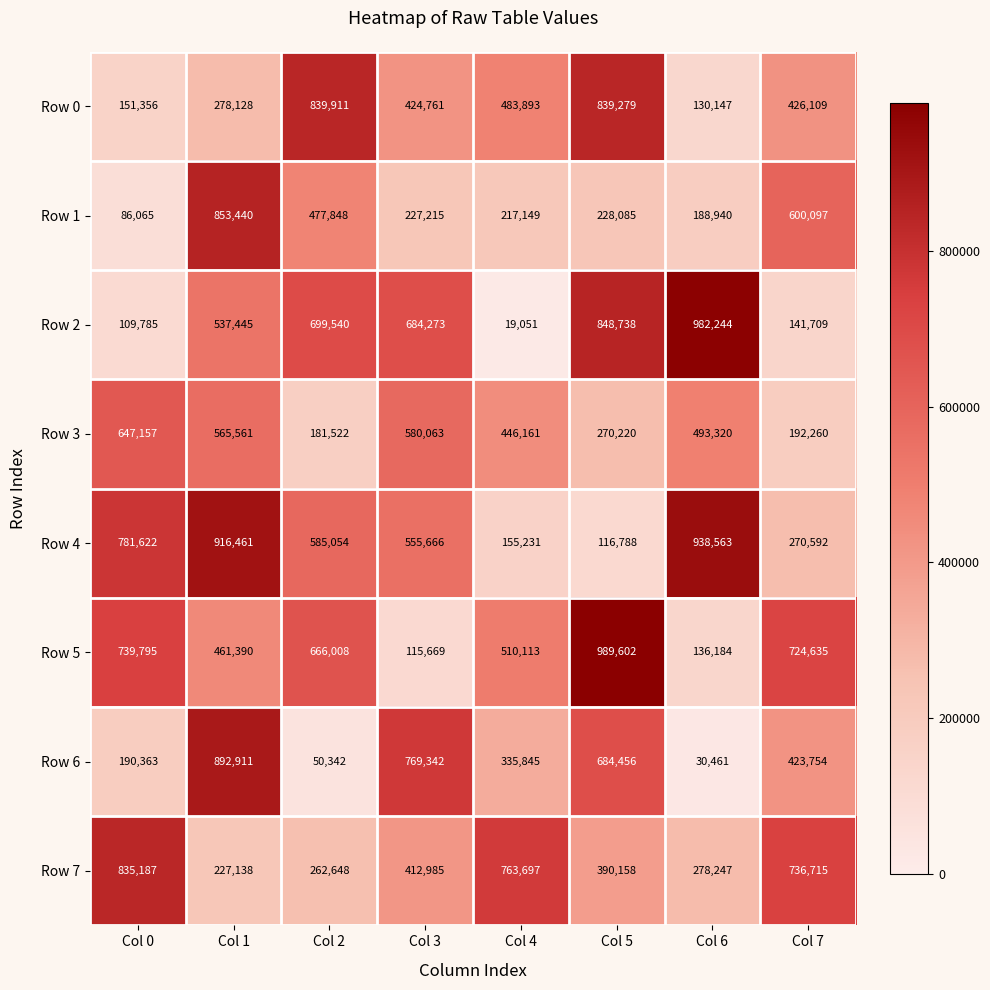

At which category is the sum across all series the highest?

Col 1